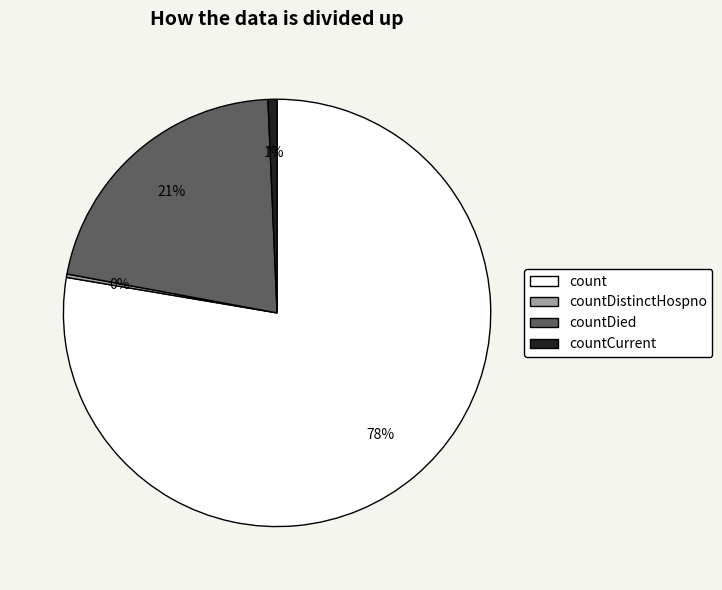

Which slice represents more than half of the pie?

count